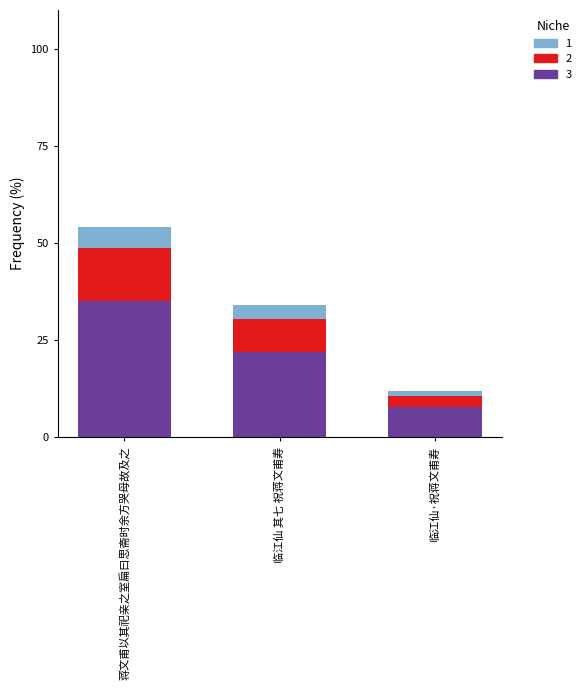

How many data points does each series have?

3